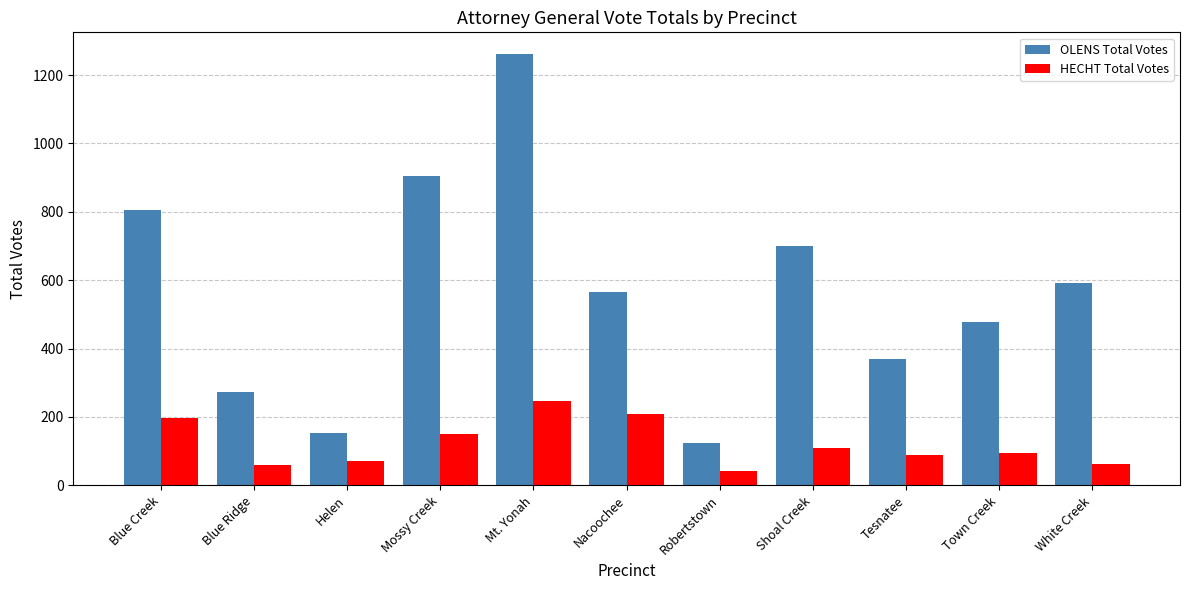

Which label corresponds to the largest value in the chart?

Mt. Yonah